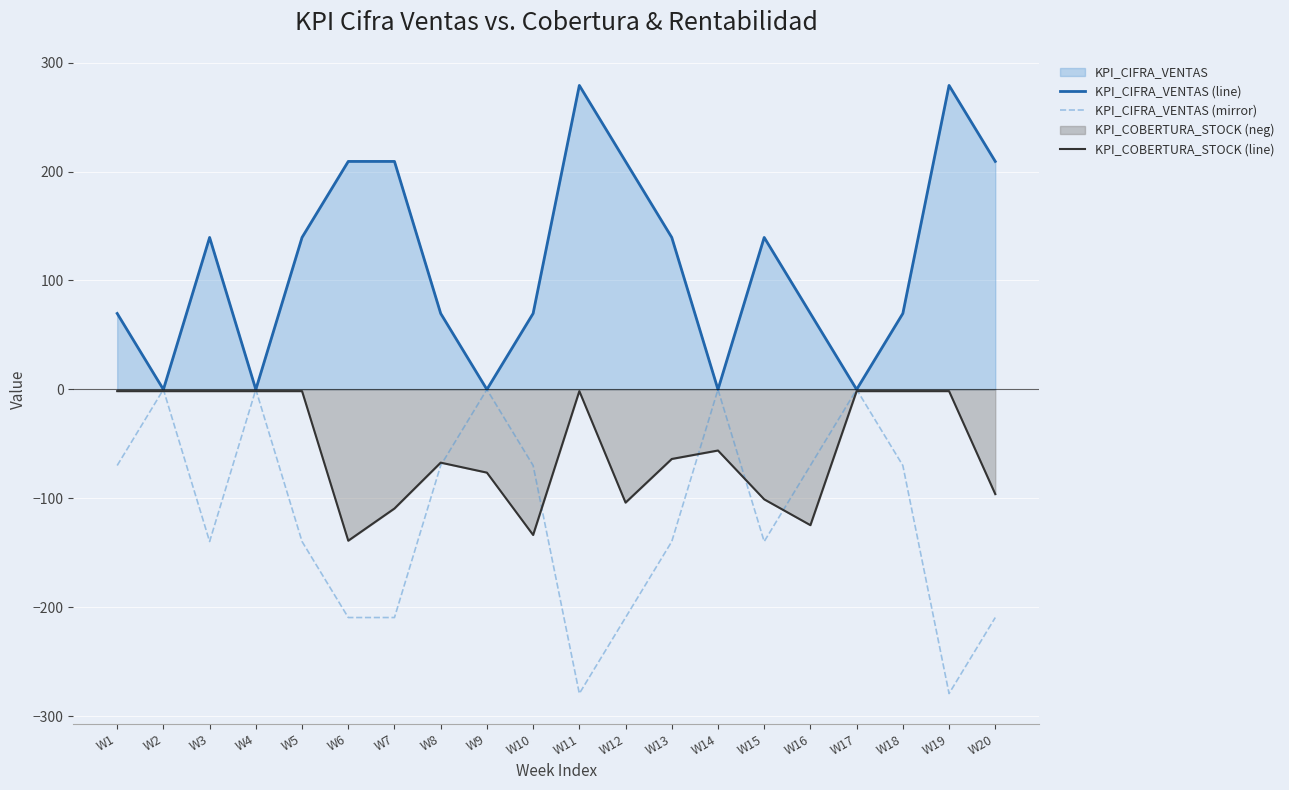

How many data points does each series have?

20